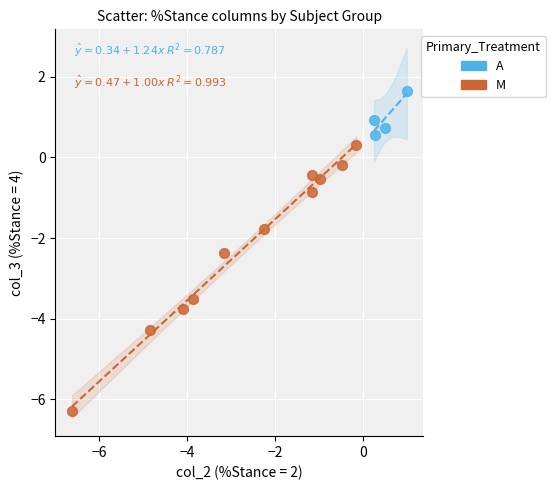

Which series reaches the maximum Y coordinate?

A